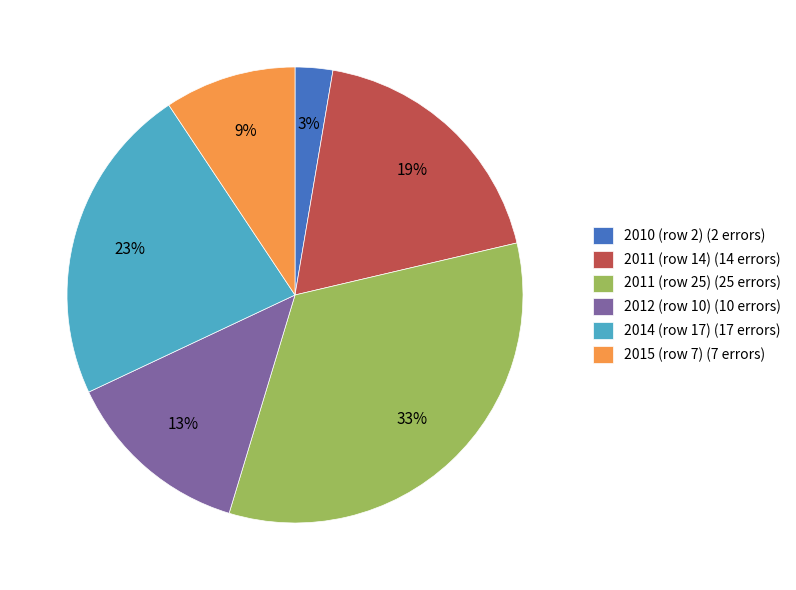

Does any single category account for the majority?

No